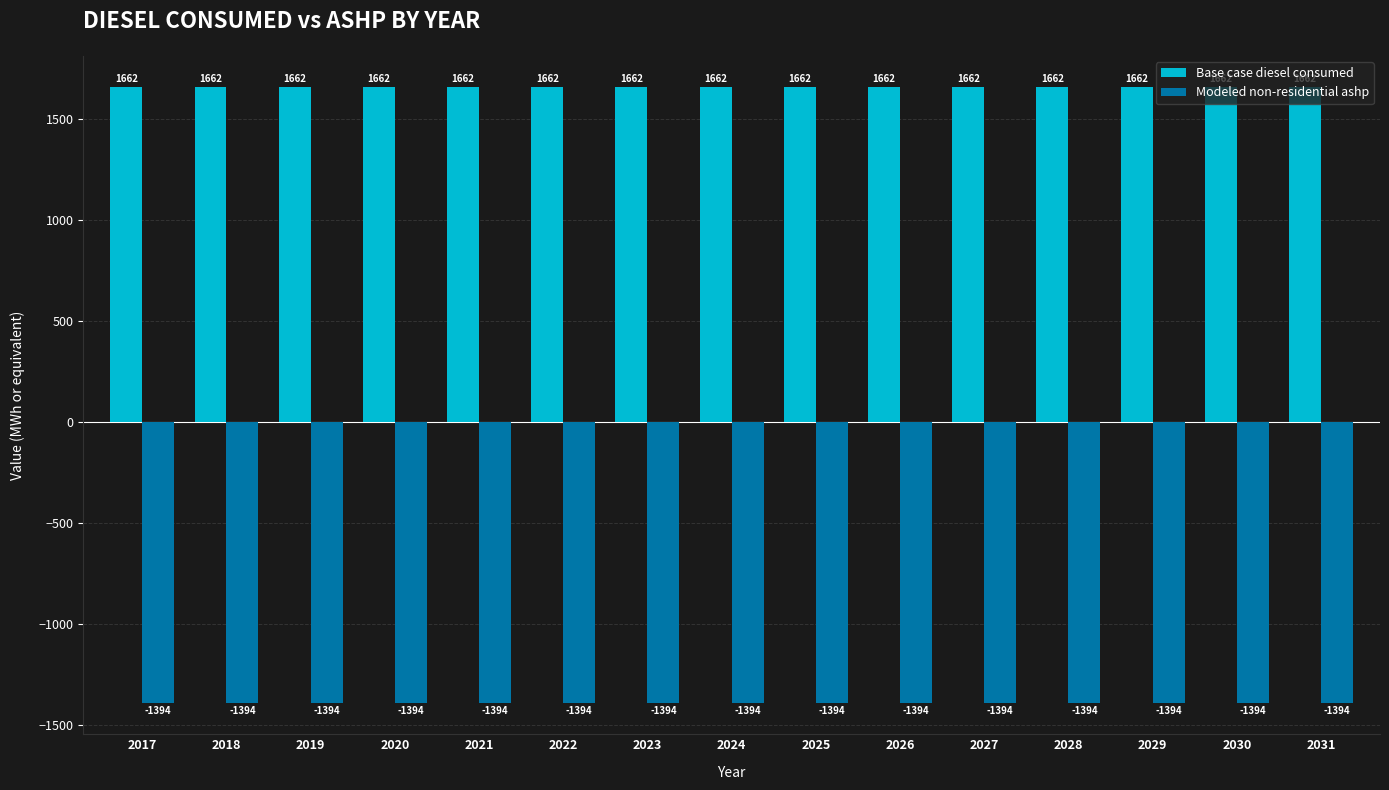

The value of Modeled non-residential ashp at 2018 is -1394.5. True or false?

True